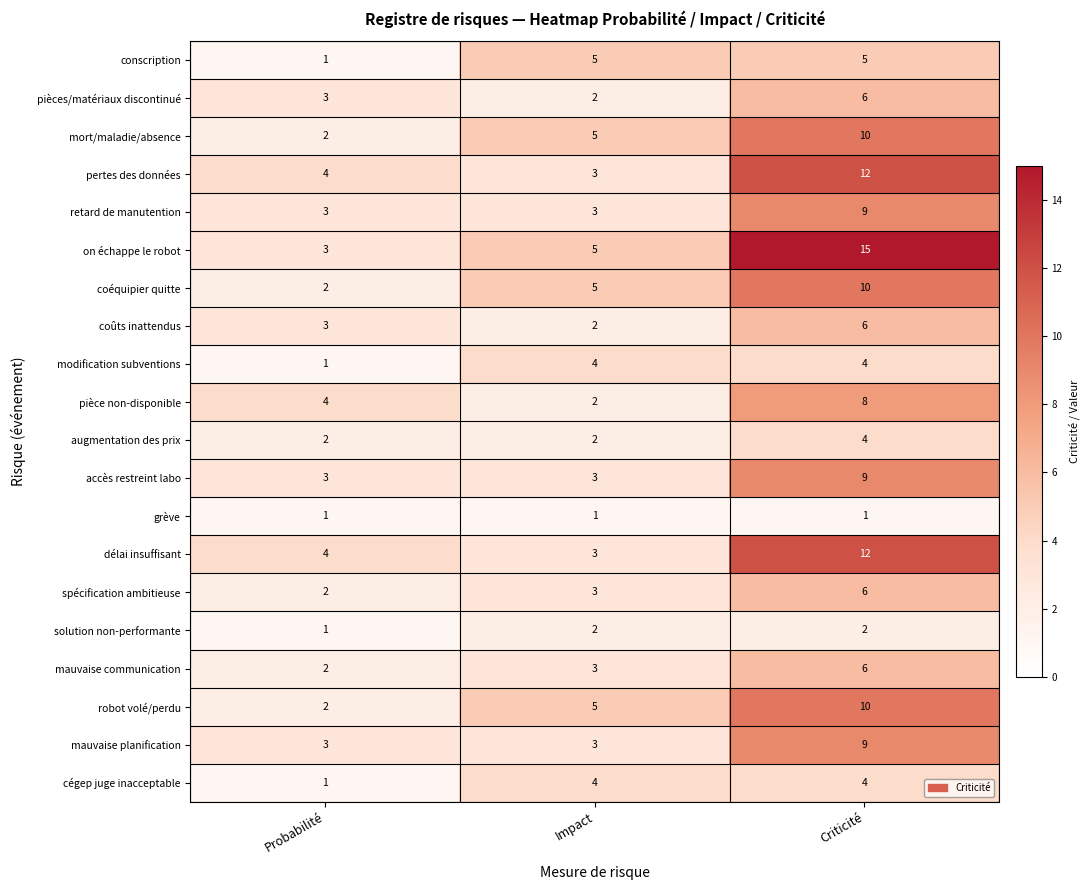

How many pièce non-disponible values are between 2 and 8?

3